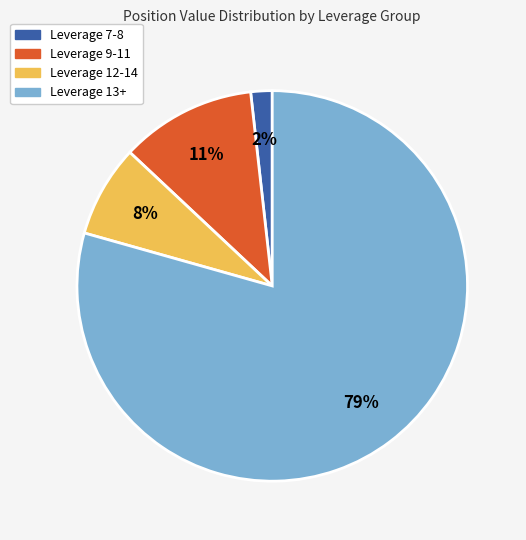

Is there a majority slice in this chart?

Yes